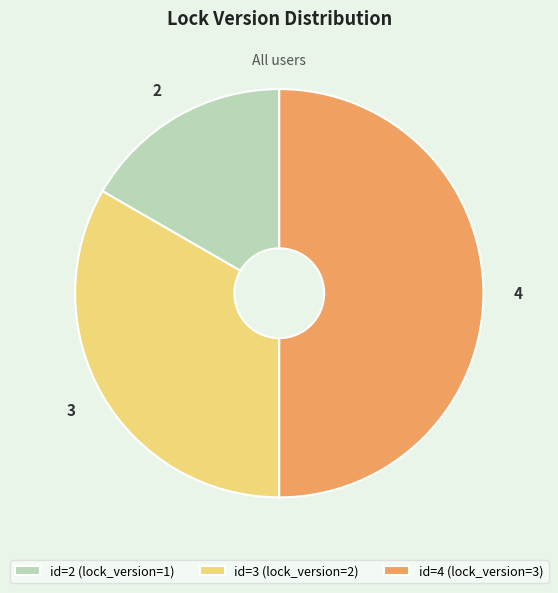

Rank the categories by value from lowest to highest.

id=2 (lock_version=1), id=3 (lock_version=2), id=4 (lock_version=3)